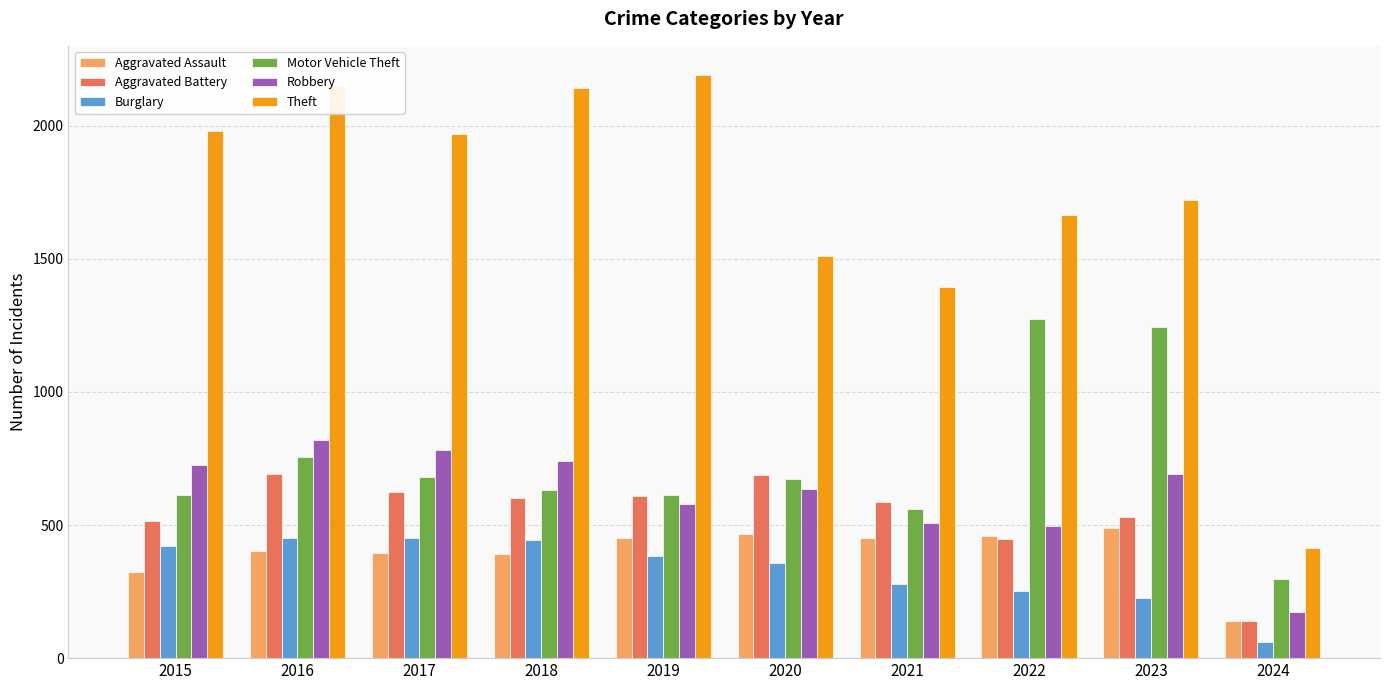

What is the highest value of the Theft series?

2190